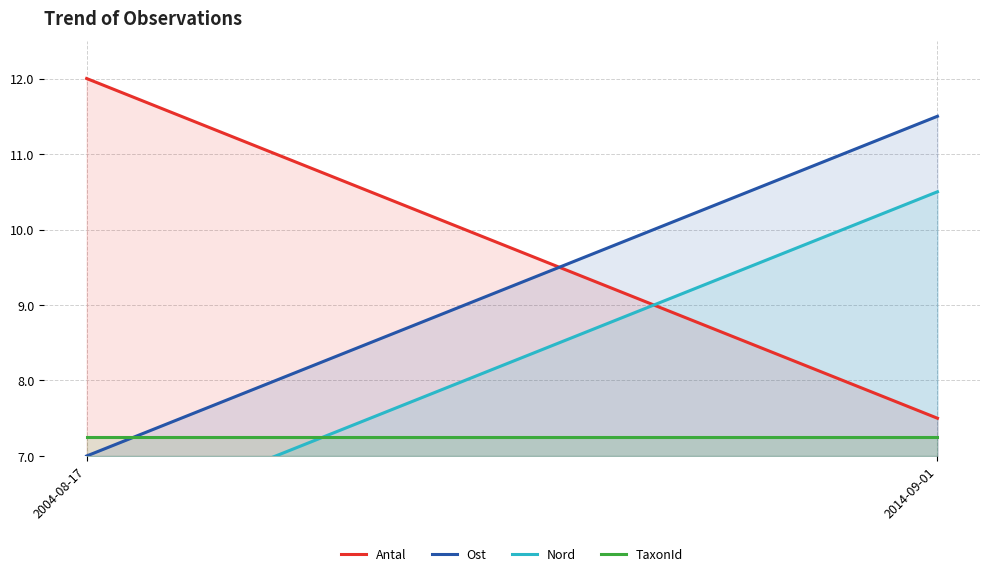

Reading right to left, extract all data points from this chart.

Antal: 7.5	12.0
Ost: 11.5	7.0
Nord: 10.5	6.0
TaxonId: 7.2	7.2